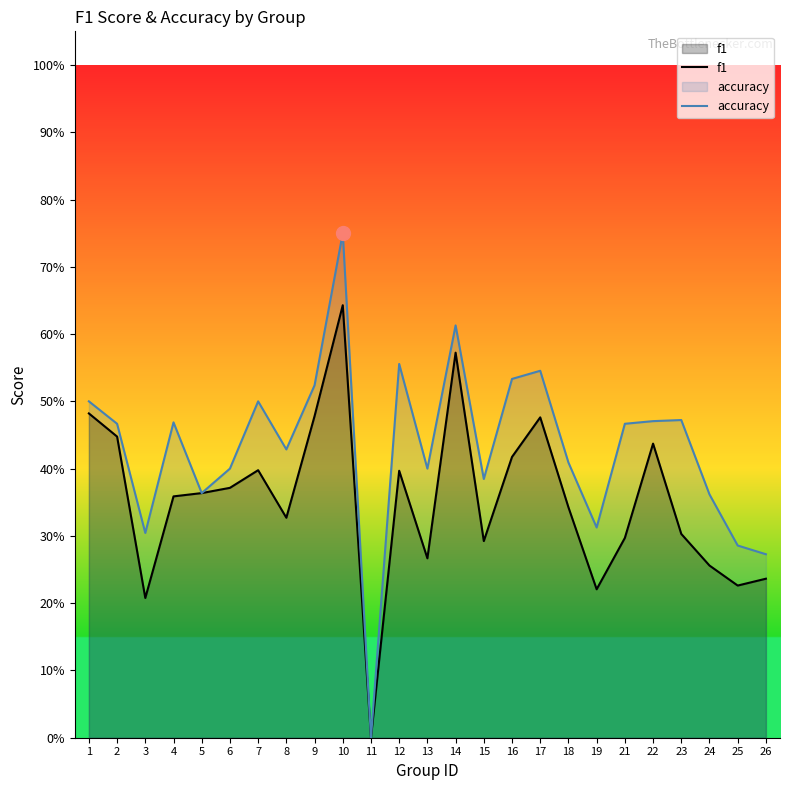

Which series changed the most between 1 and 17?

accuracy